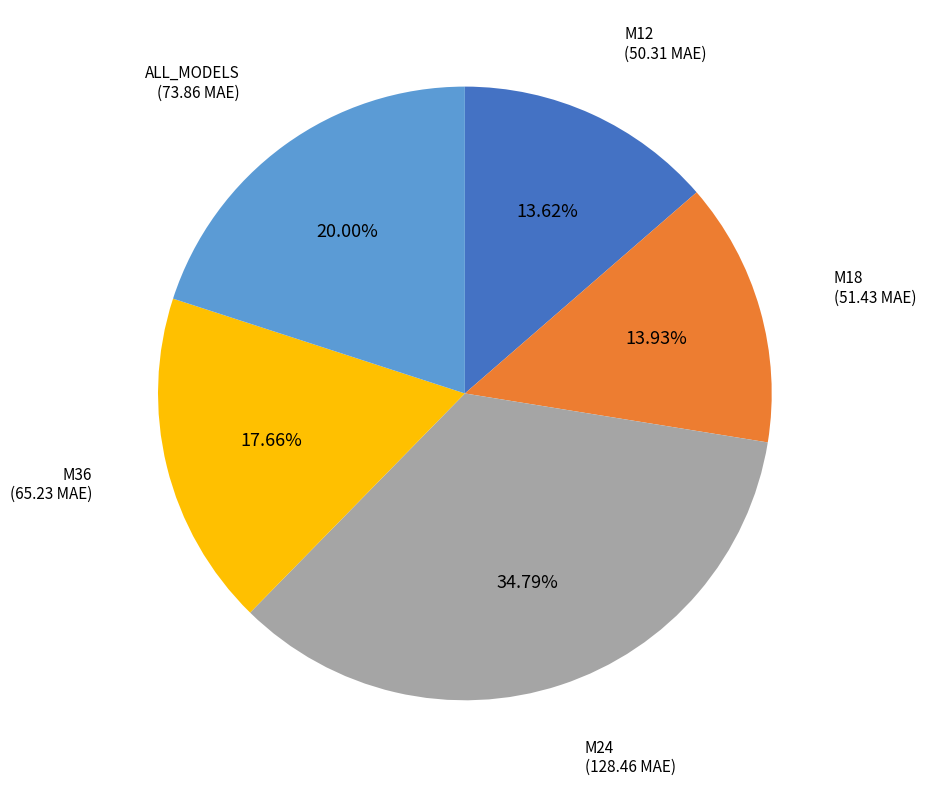

Is there a majority slice in this chart?

No